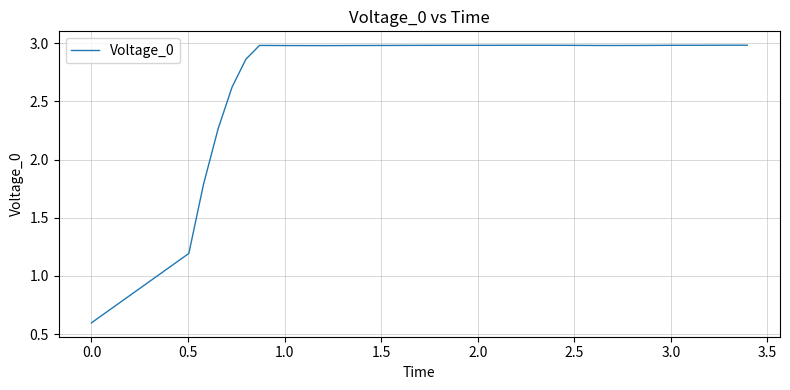

What is the greatest value displayed?

3.0